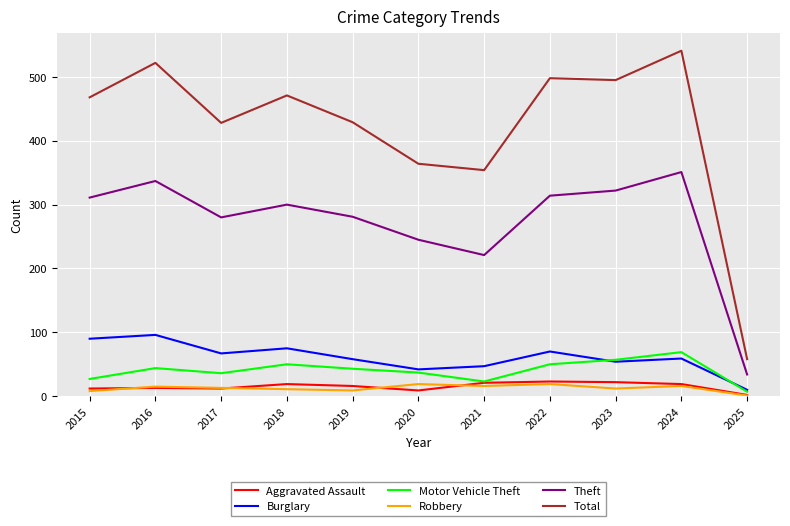

True or false: Robbery has more than 0 points higher than both neighbors.

True